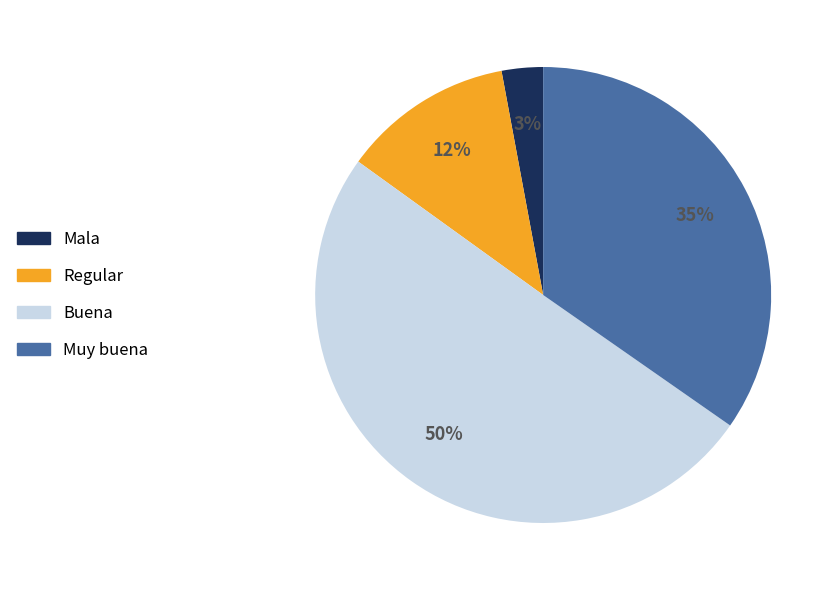

Is the sum of Buena and Mala greater than half?

Yes